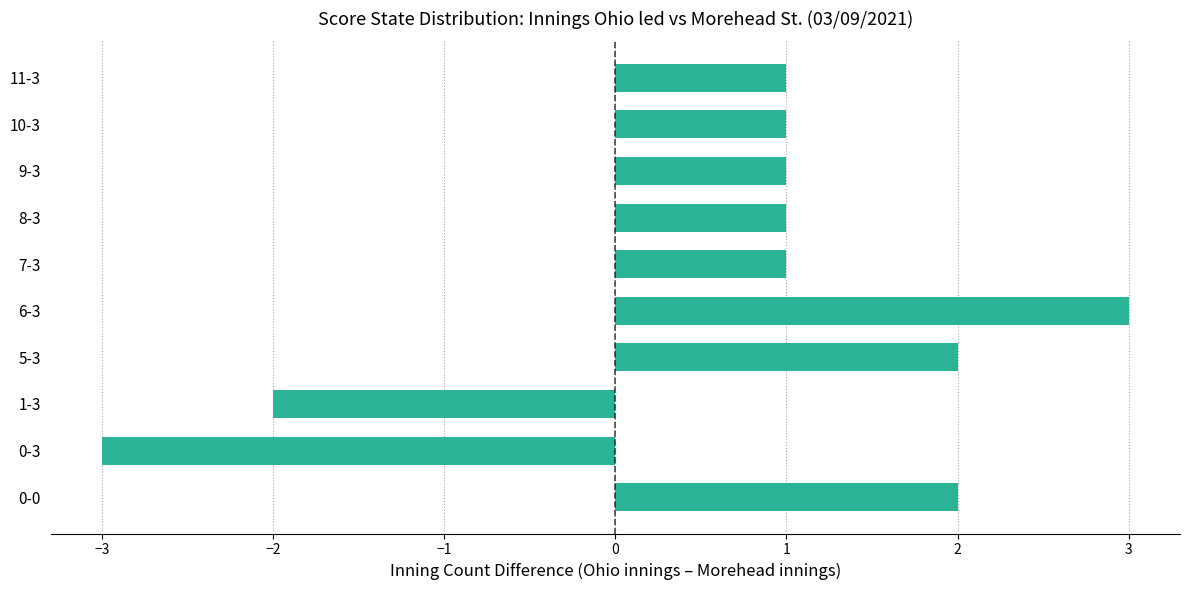

Which has a higher value, 0-3 or 11-3?

11-3